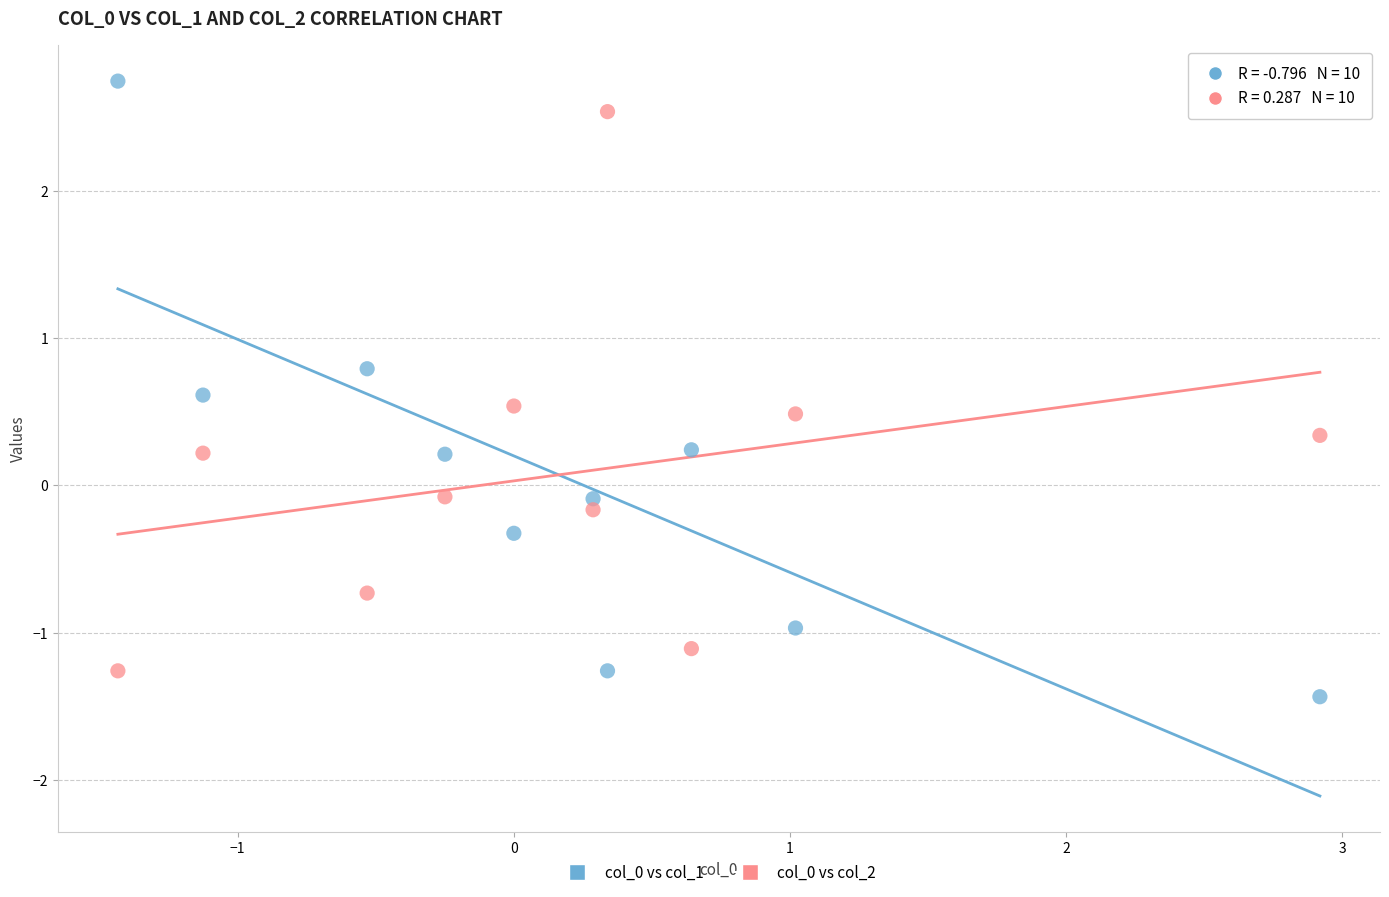

Which series contains the lowest Y value?

col_0 vs col_1